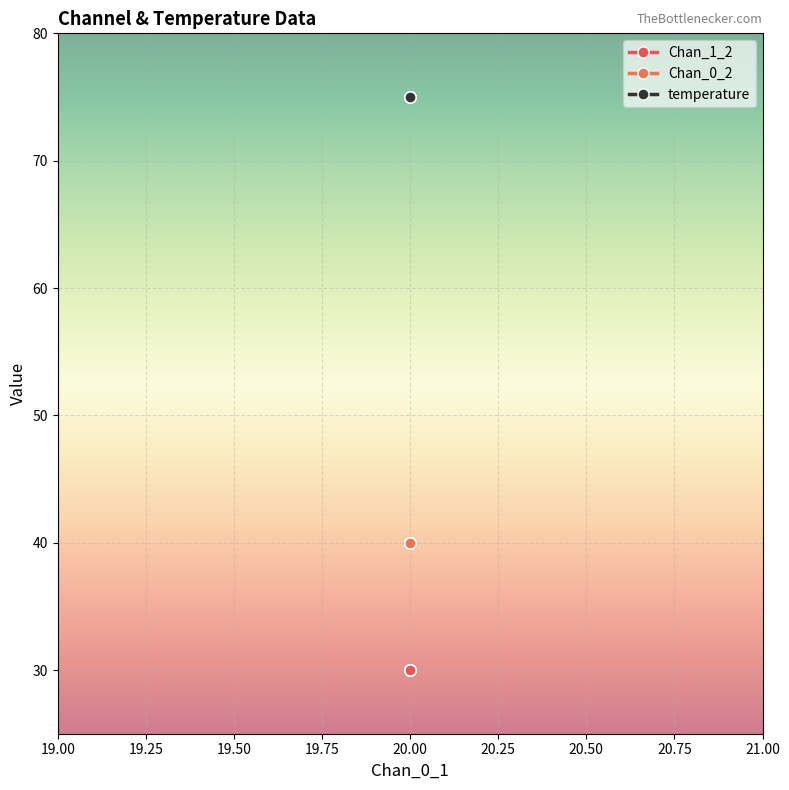

What position from the left is 20.00?

5